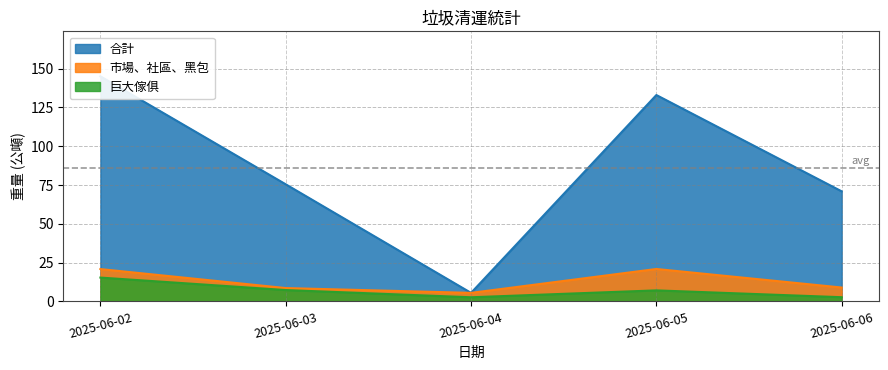

What is the approximate value of 合計 at 2025-06-06?

70.9